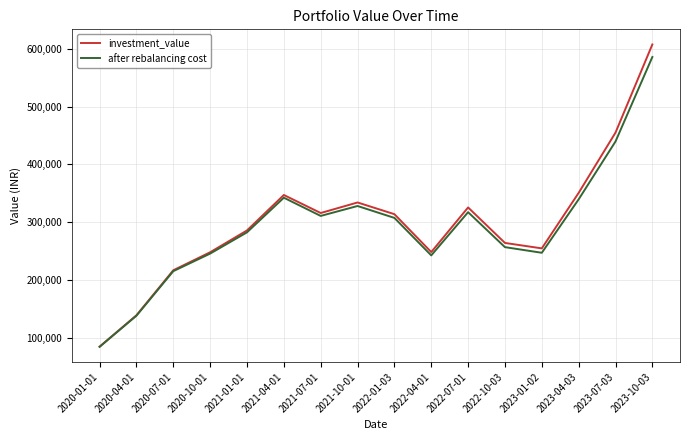

Is the value of investment_value at 2022-07-01 greater than the value of after rebalancing cost at 2020-04-01?

Yes